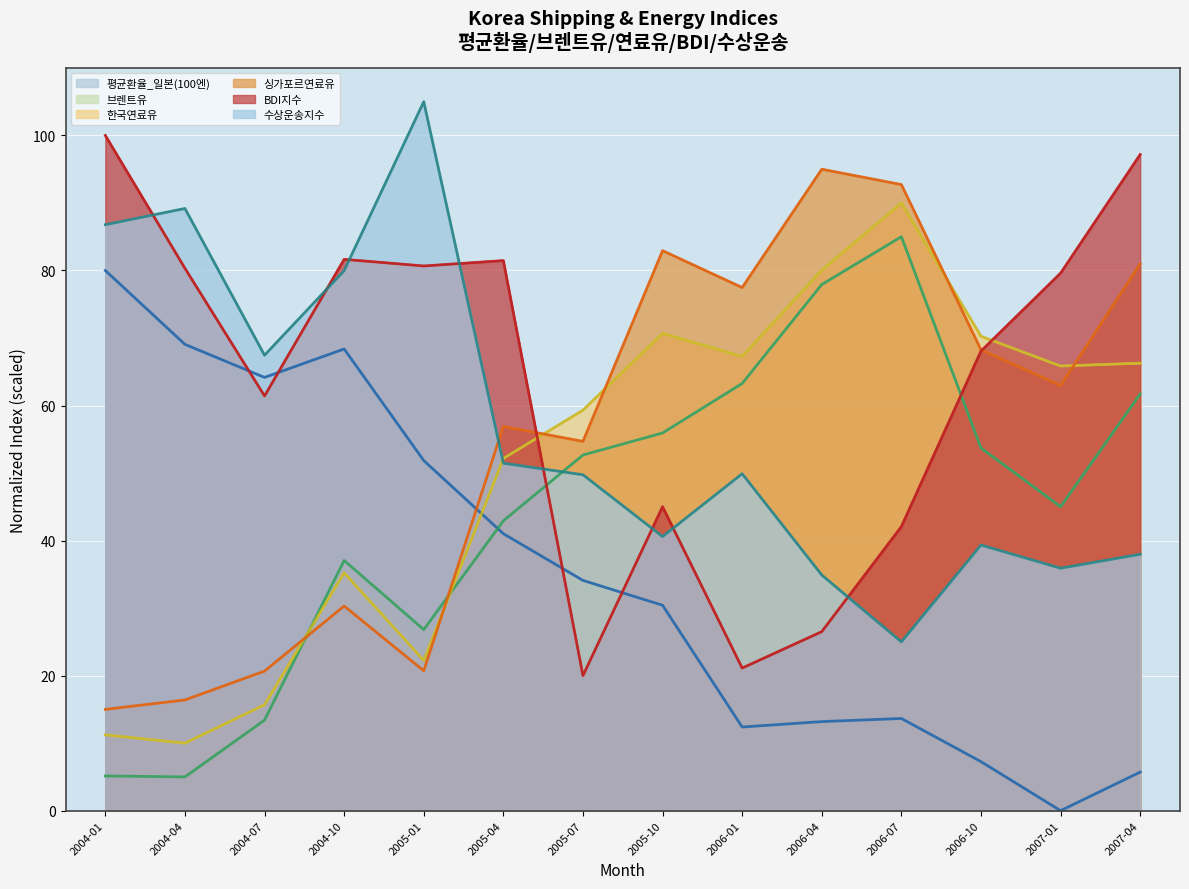

What position from the right is 2006-07?

4